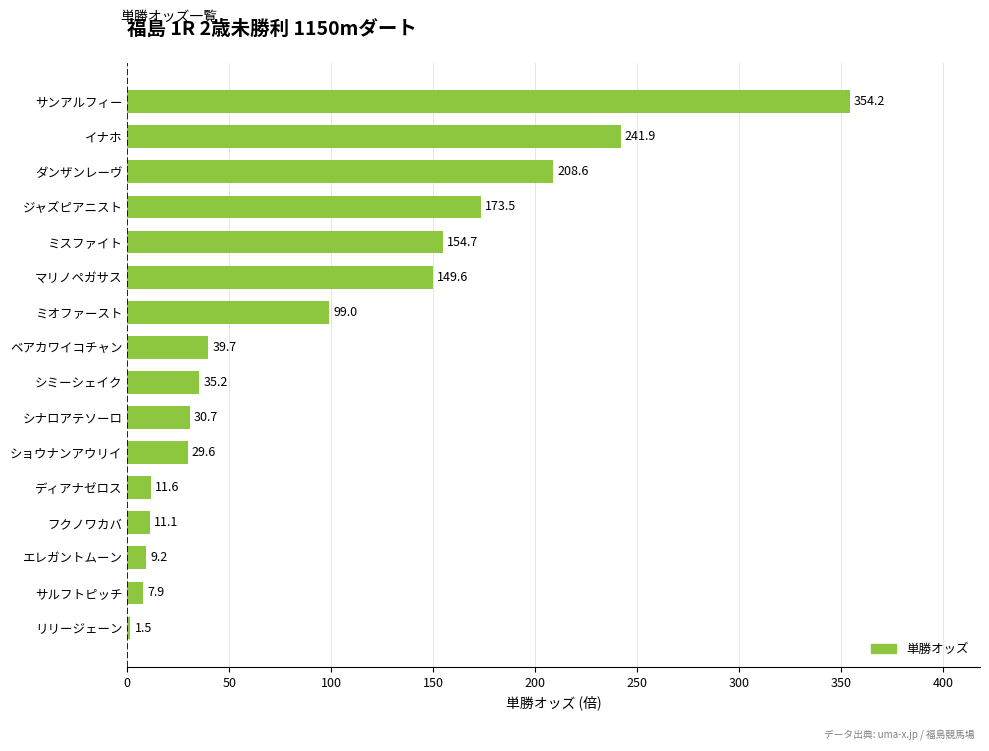

At which label is the value closest to 177?

ジャズピアニスト